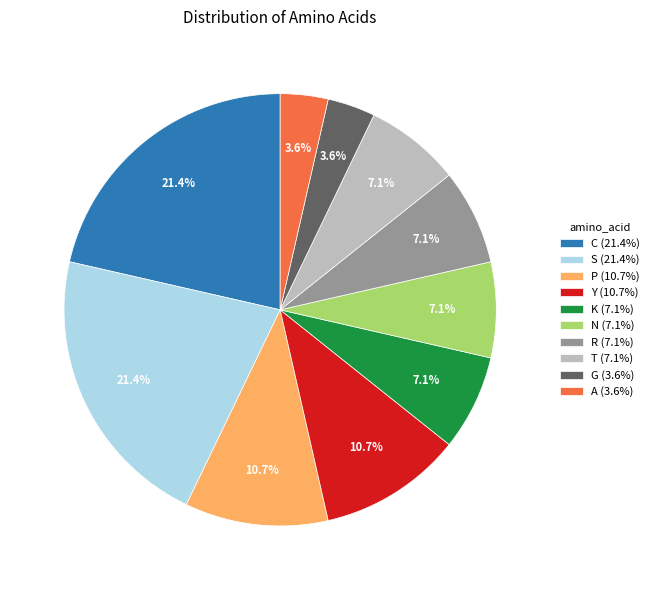

Combined, do G (3.6%) and A (3.6%) account for over 50%?

No